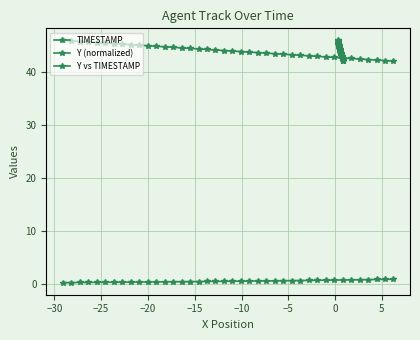

How many lines are shown in the chart?

3